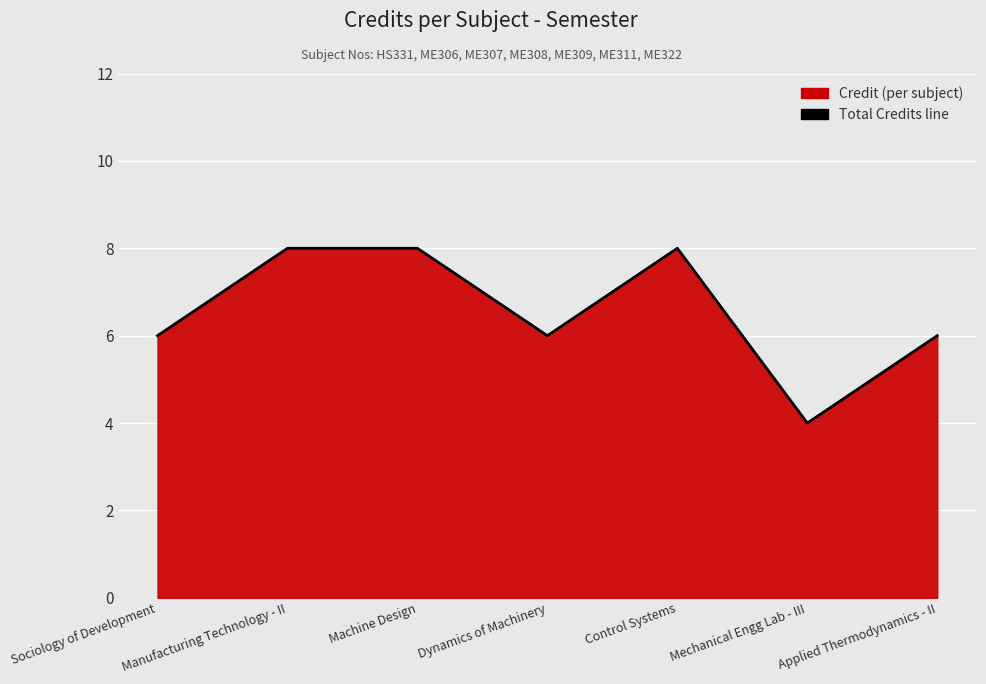

What position from the left is Sociology of Development?

1